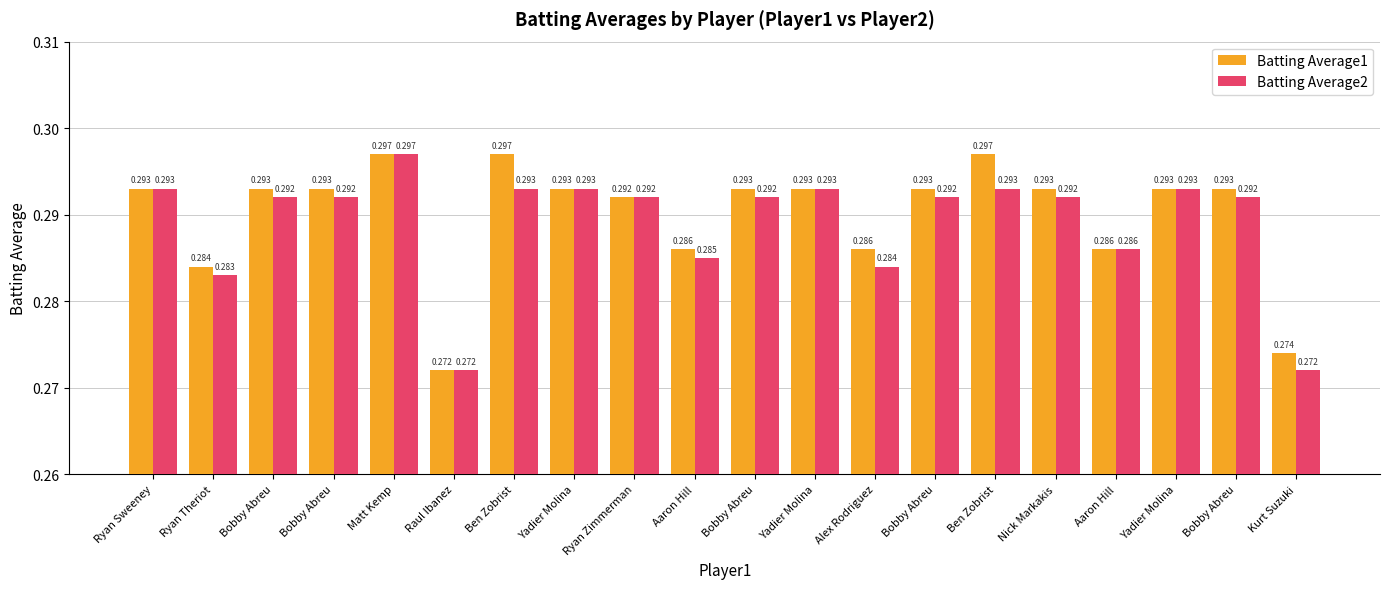

At how many categories does at least one series exceed 0?

20